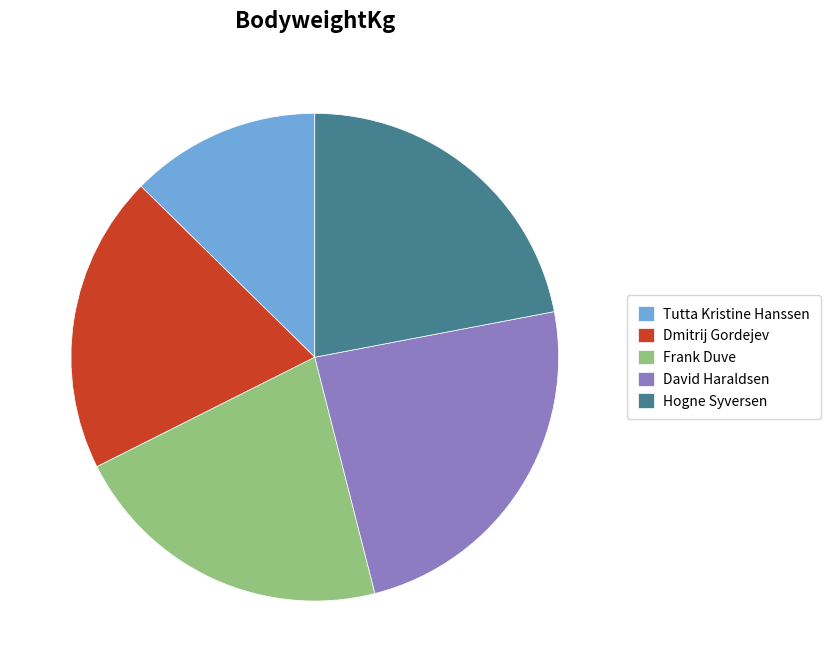

Which has a higher value, Tutta Kristine Hanssen or Frank Duve?

Frank Duve